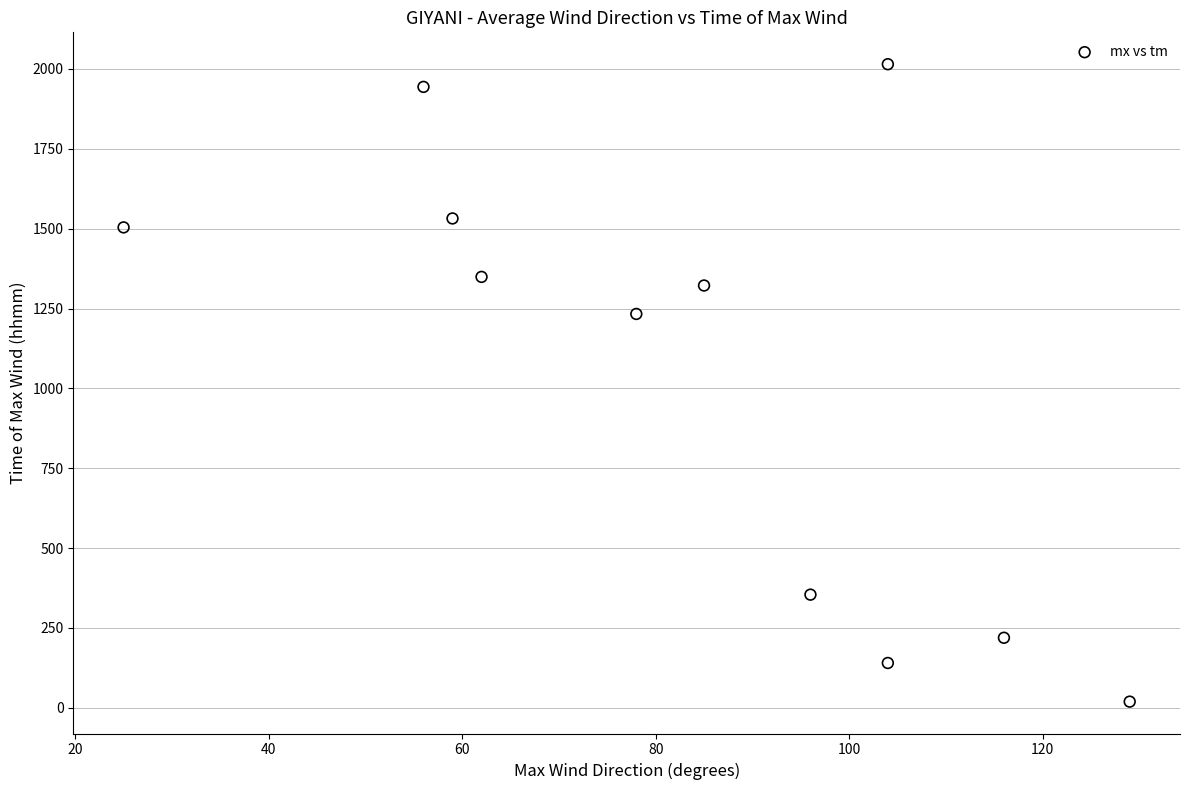

What is the range of X values (max minus min)?

104